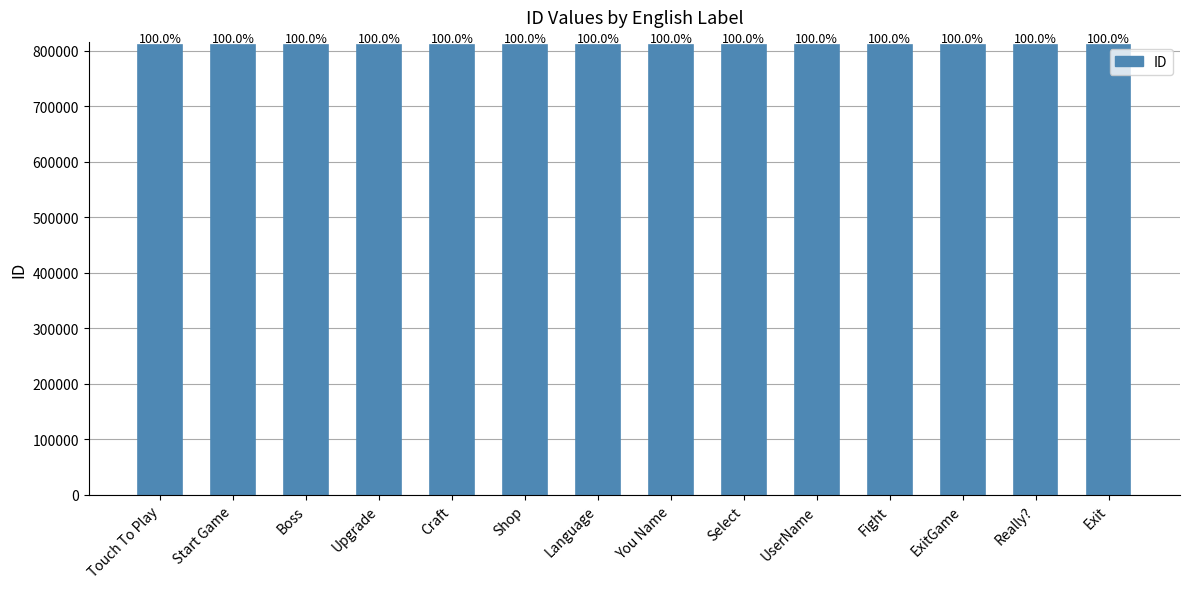

Rank the categories by value from lowest to highest.

Touch To Play, Start Game, Boss, Upgrade, Craft, Shop, Language, You Name, Select, UserName, Fight, ExitGame, Really?, Exit